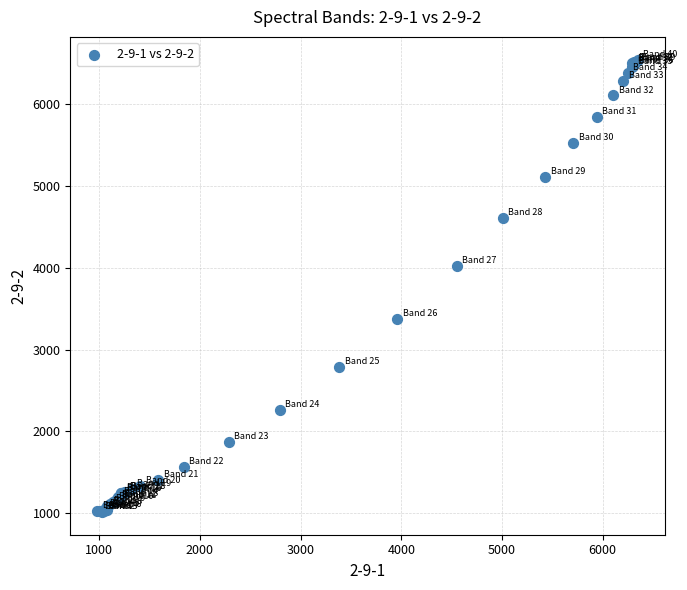

What Y value in the scatter plot is closest to 3781?

4020.3